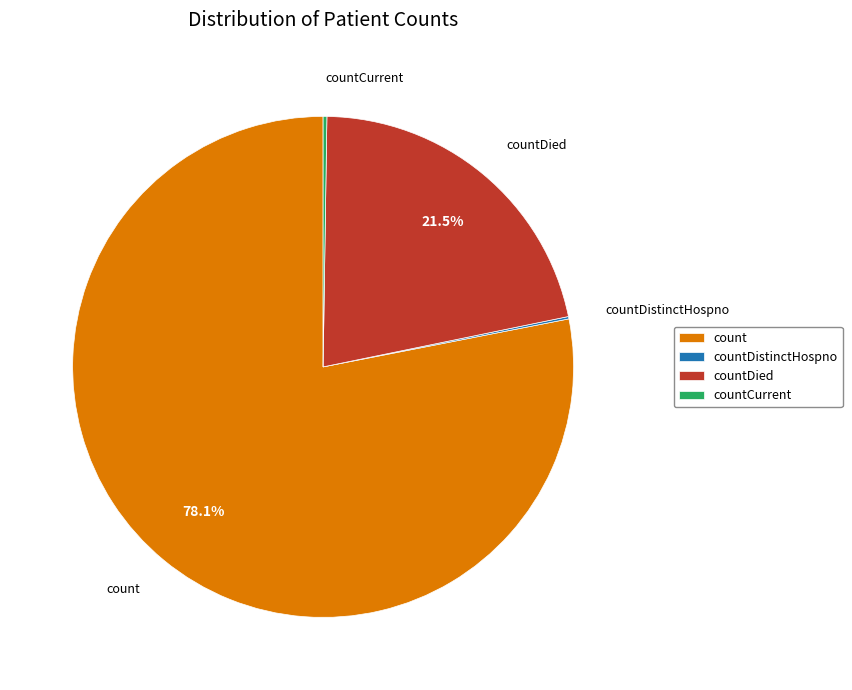

The countDied slice represents 35% of the pie. True or false?

False